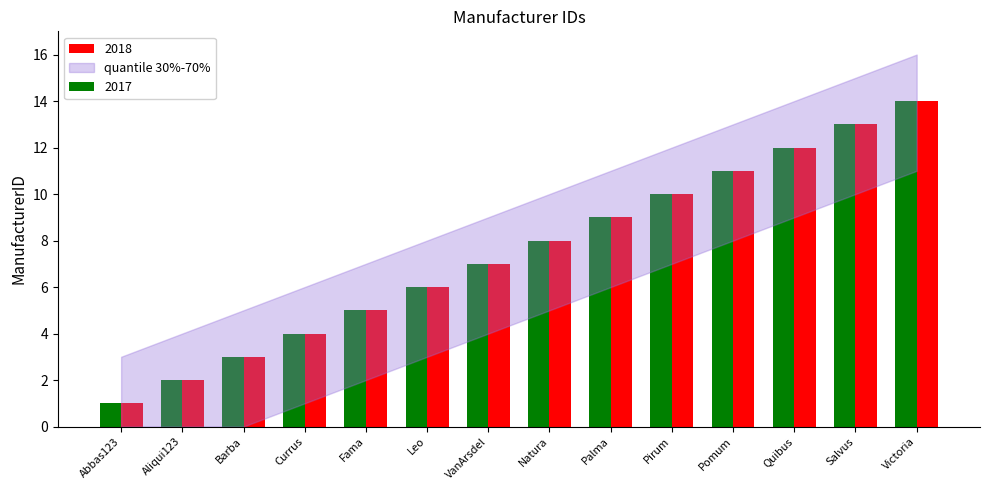

Which label corresponds to the smallest value in the chart?

Abbas123